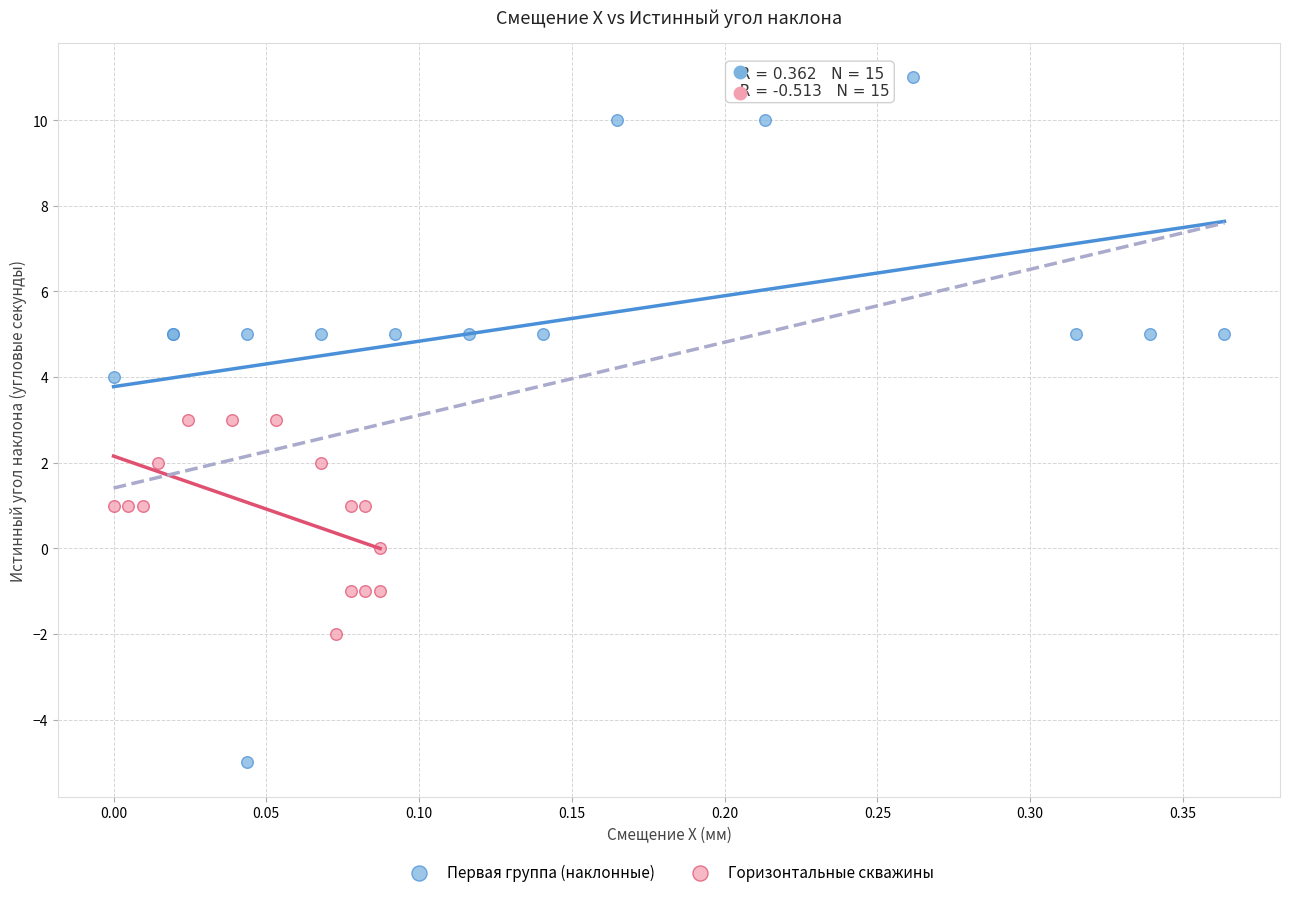

What are all the series names shown in the legend?

Первая группа (наклонные), Горизонтальные скважины